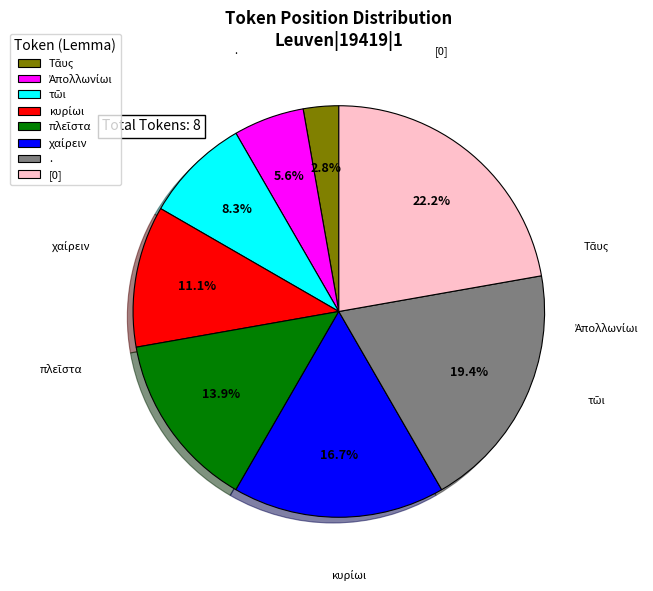

Which slice is the largest?

[0]